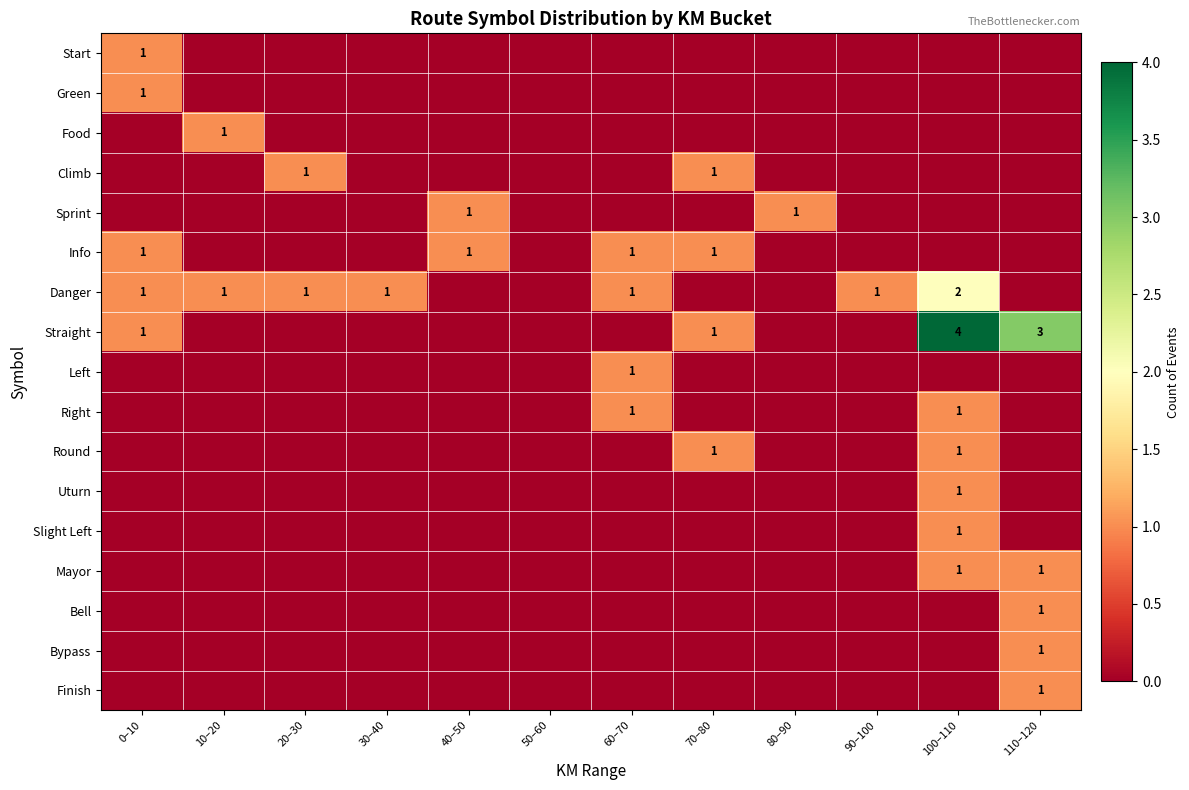

What is the total value across all series at 40–50?

2